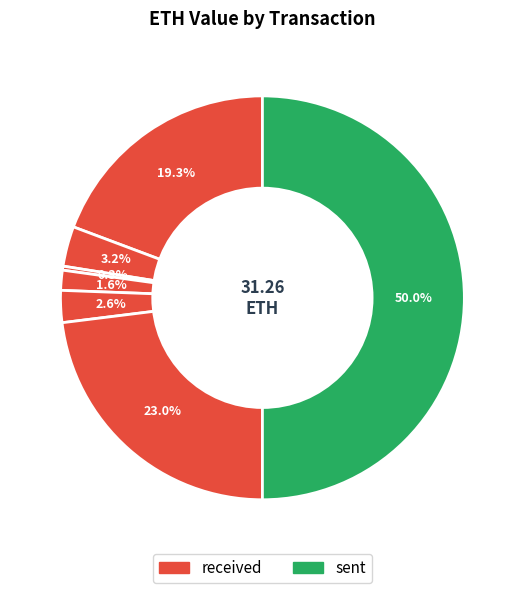

How many segments does this pie chart have?

7